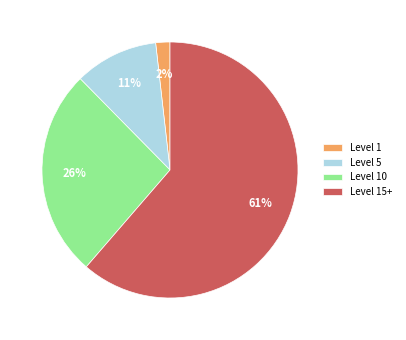

Does any single category account for the majority?

Yes